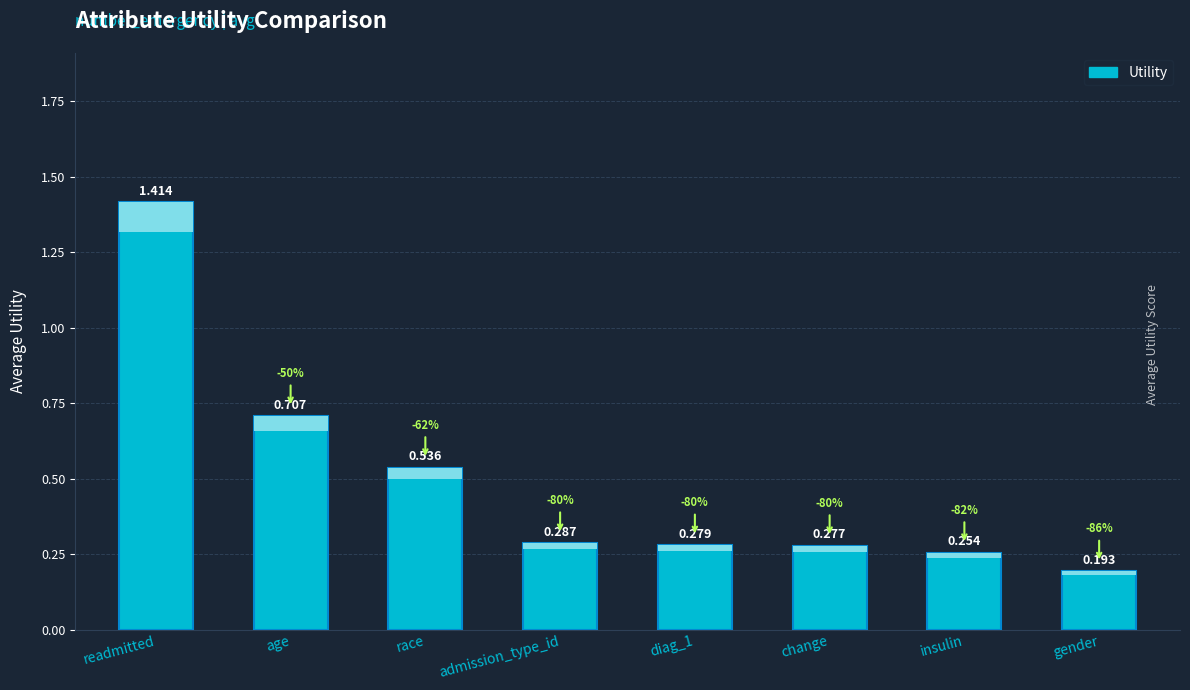

The chart shows a value of 0.2 at race. True or false?

False